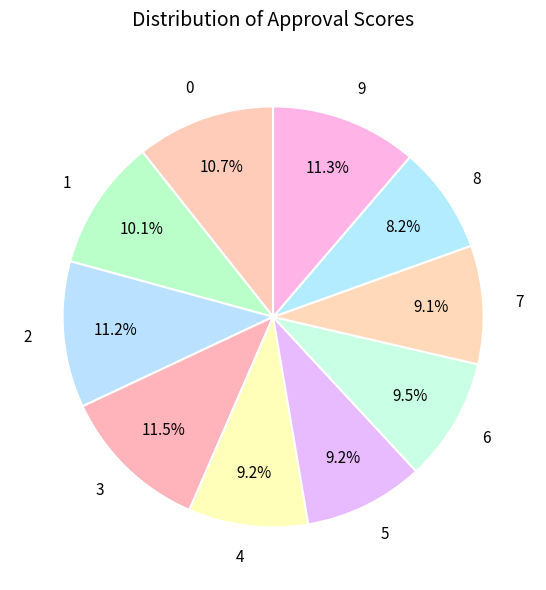

Which slice is the smallest?

8